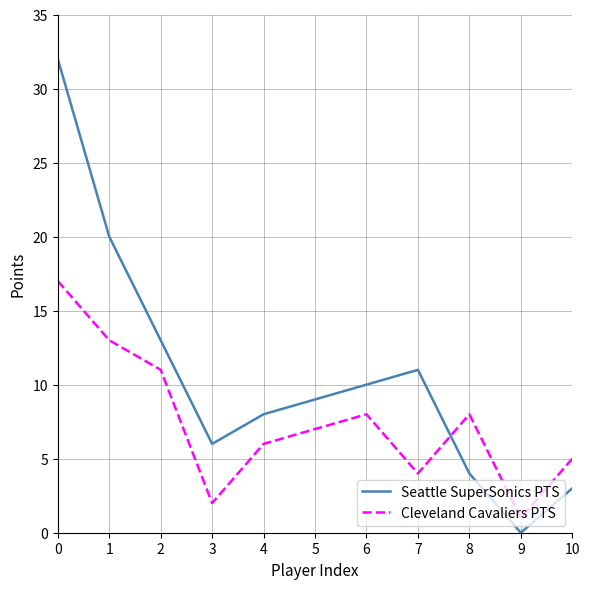

What is the difference between the maximum and minimum values in the Seattle SuperSonics PTS series?

32